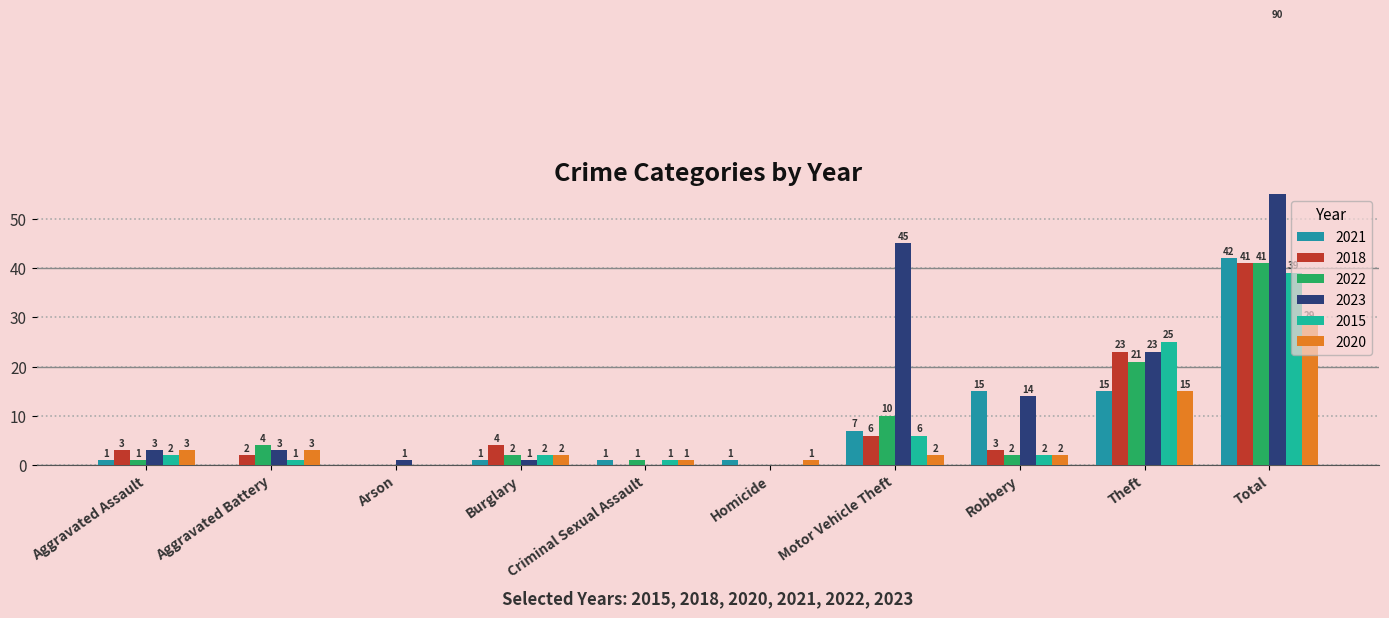

At which category is the sum across all series the highest?

Total